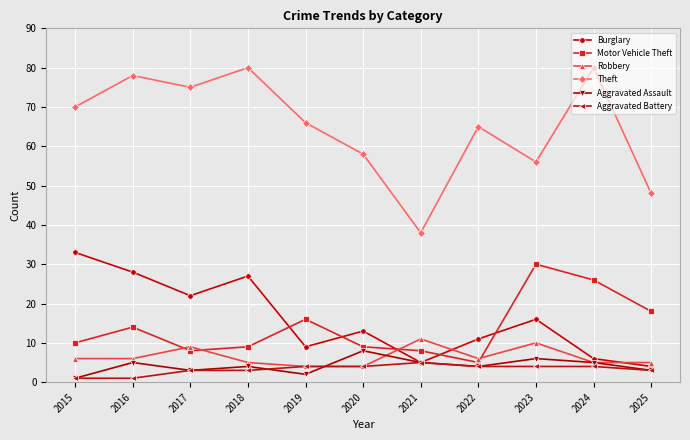

What is the total value across all series at 2025?

81